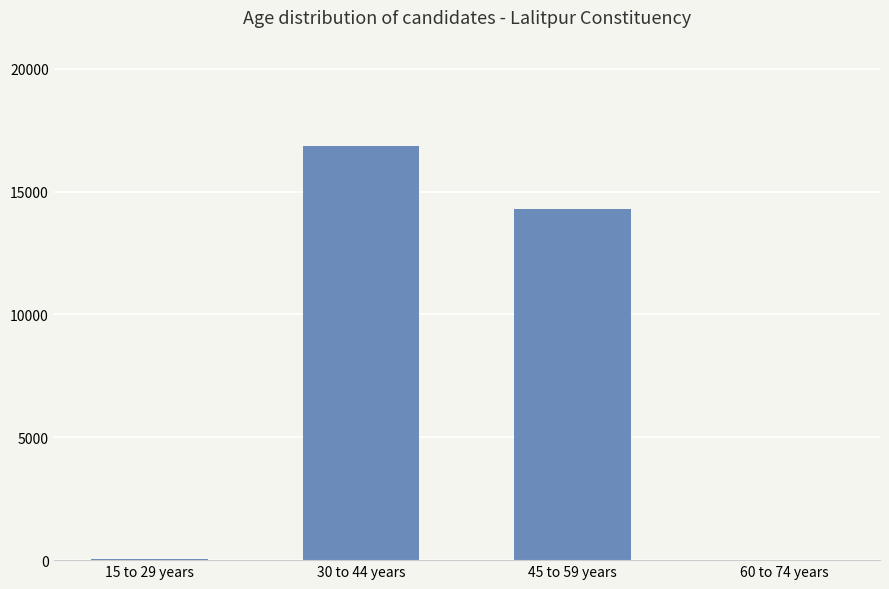

What is the greatest value displayed?

16853